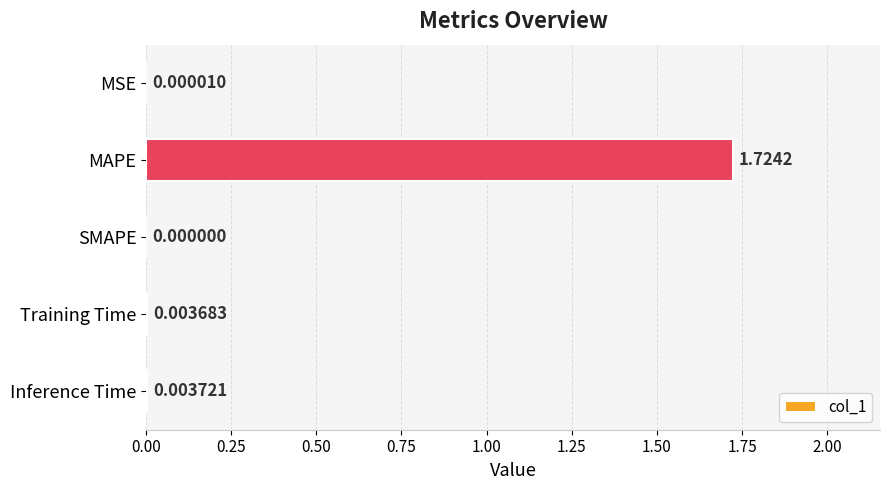

Which has a higher value, Training Time or SMAPE?

Training Time